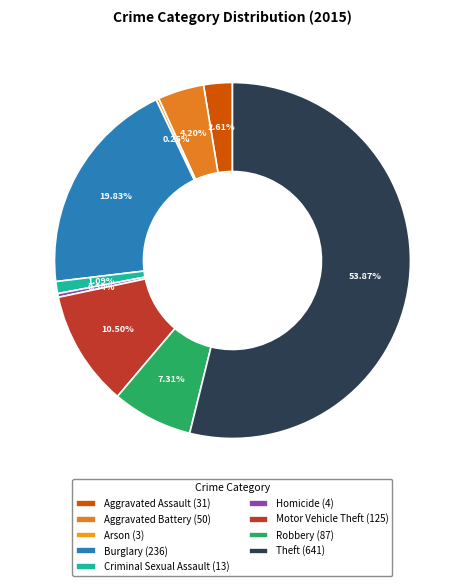

Is there any slice that represents more than half of the pie?

Yes